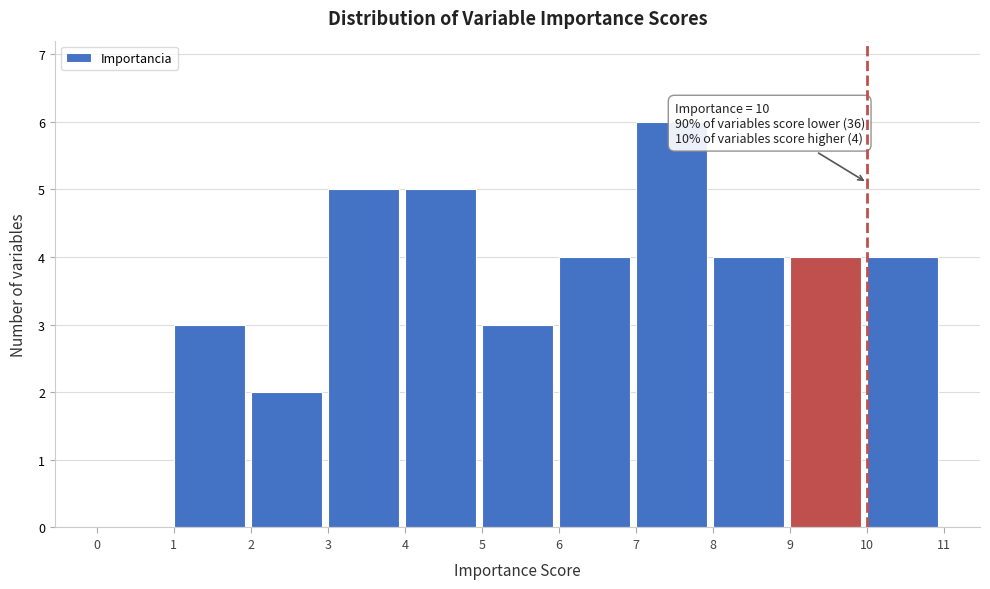

Over which range of the x-axis is the bar tallest?

7 to 8